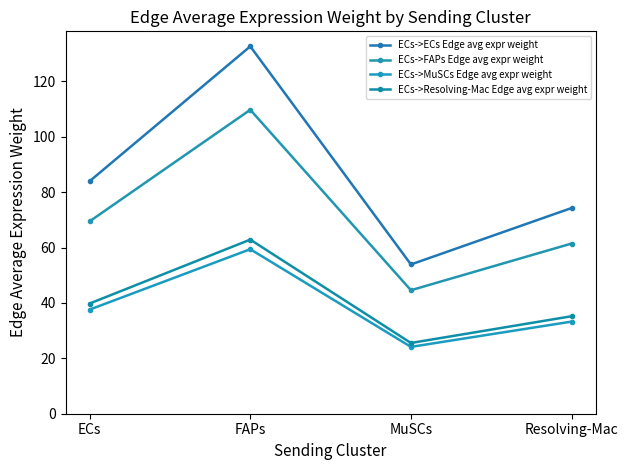

Does the chart have visible grid lines?

No